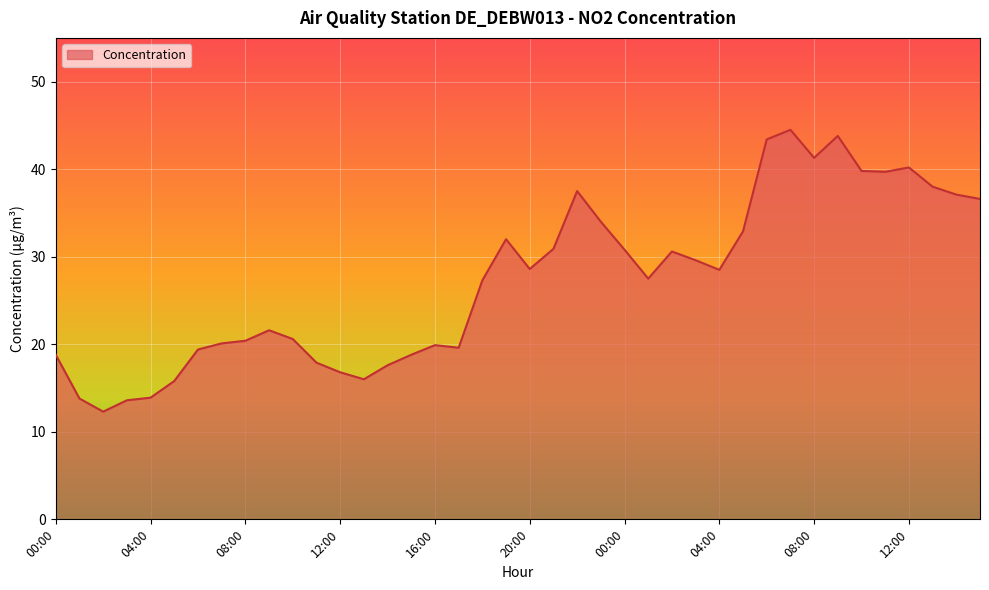

How many lines are shown in the chart?

1